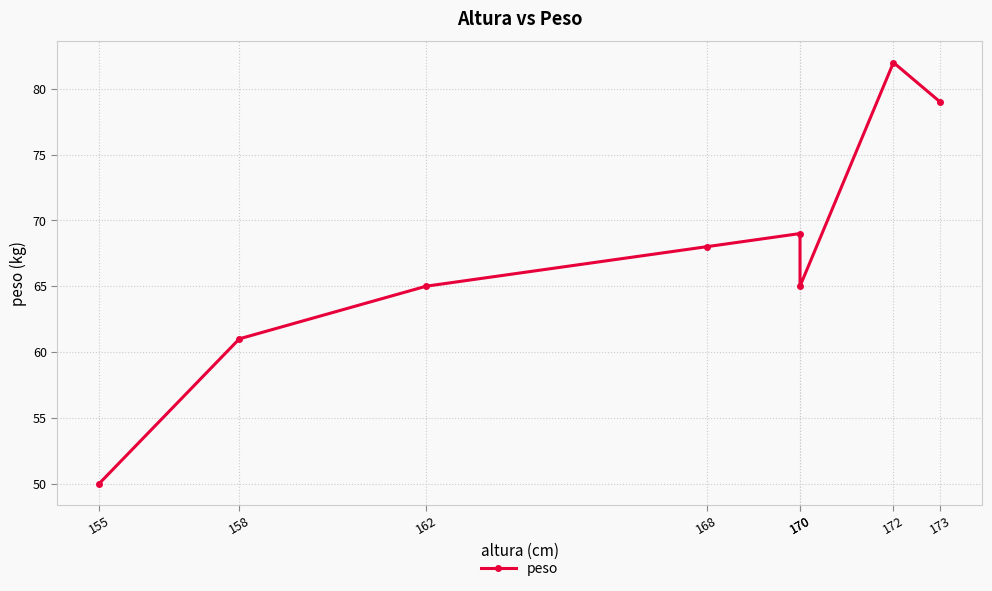

Between 173 and 170, which is larger?

173